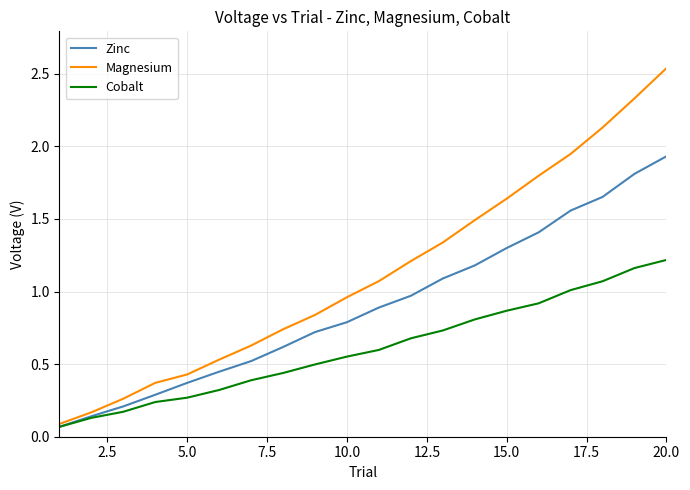

List the series in order of their overall mean, lowest first.

Cobalt, Zinc, Magnesium